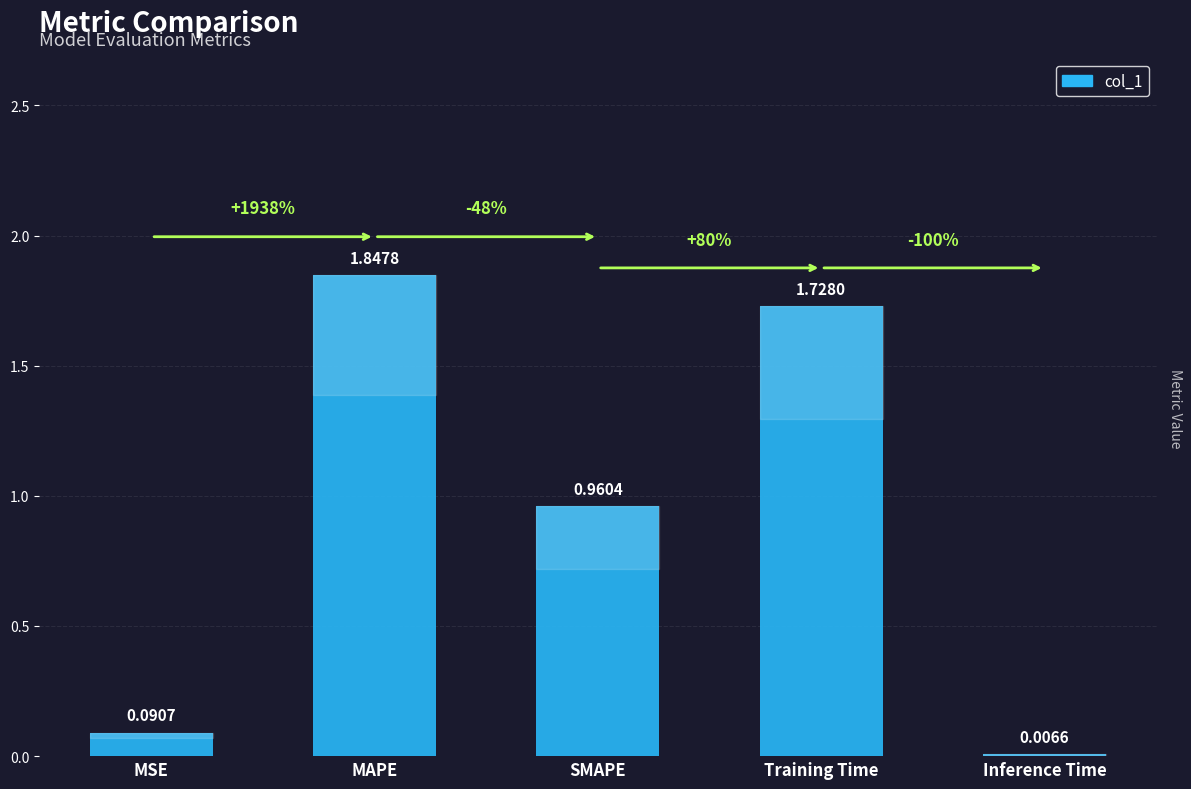

What is the change in value from MSE to MAPE?

+1.8